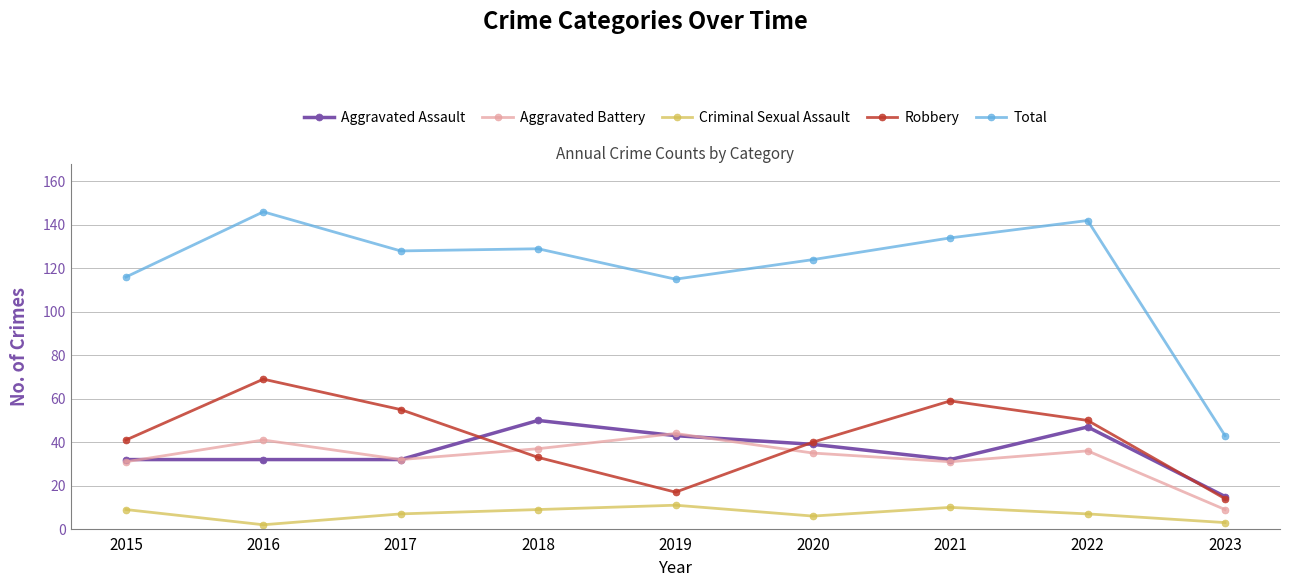

Which category has the highest value in the Total series?

2016